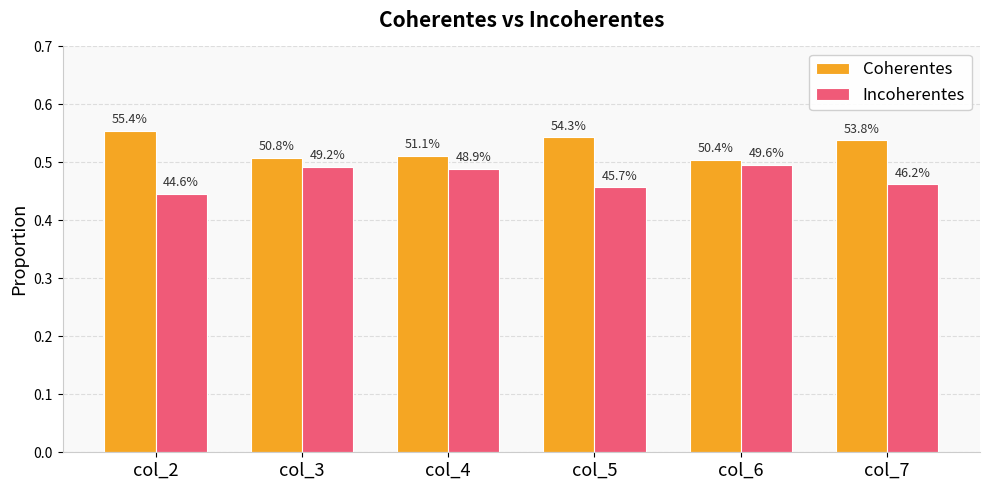

The Incoherentes series shows 0.5 at col_3. True or false?

True